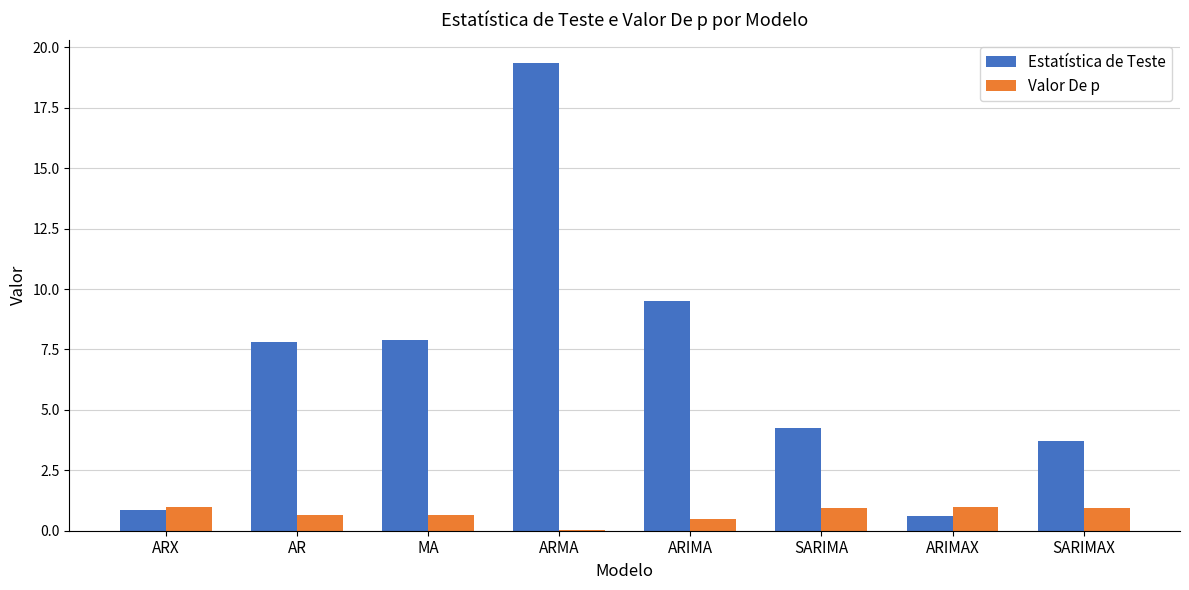

What is the greatest value displayed?

19.3